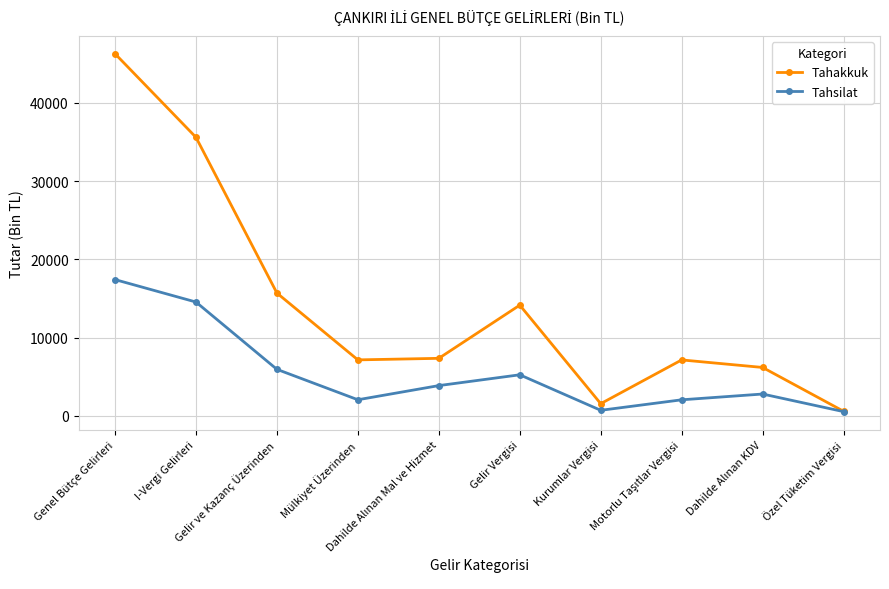

What is the maximum value for Tahakkuk?

46297